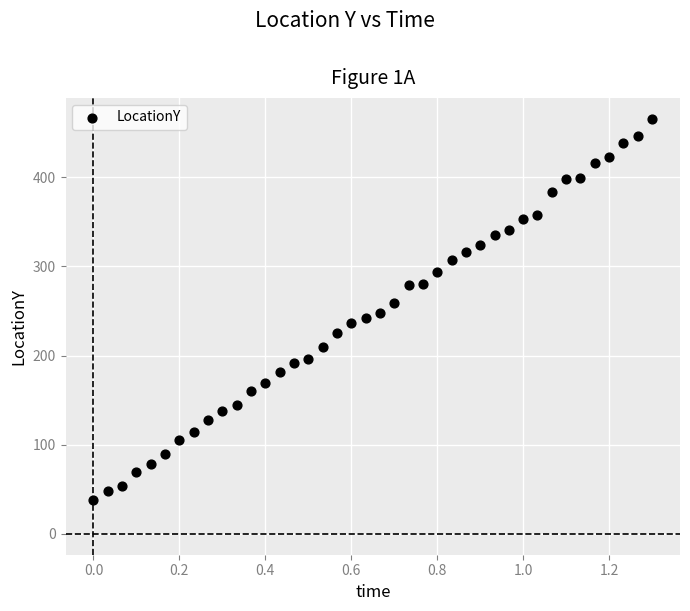

What is the range of Y values (max minus min)?

428.0